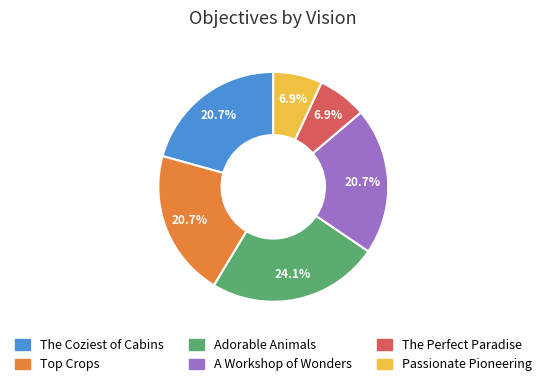

Count the number of slices in the pie.

6